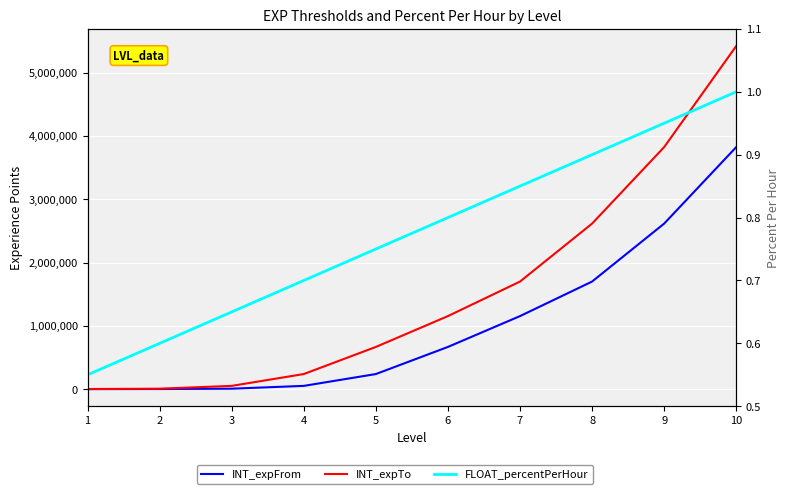

Reading left to right, extract all data points from this chart.

INT_expFrom: 1=0.0	2=1527.0	3=6883.0	4=51275.0	5=238057.0	6=666558.0	7=1153657.0	8=1699355.0	9=2614955.0	10=3823547.0
INT_expTo: 1=1526.0	2=6882.0	3=51274.0	4=238056.0	5=666557.0	6=1153656.0	7=1699354.0	8=2614954.0	9=3823546.0	10=5420352.0
FLOAT_percentPerHour: 1=0.6	2=0.6	3=0.7	4=0.7	5=0.8	6=0.8	7=0.8	8=0.9	9=0.9	10=1.0